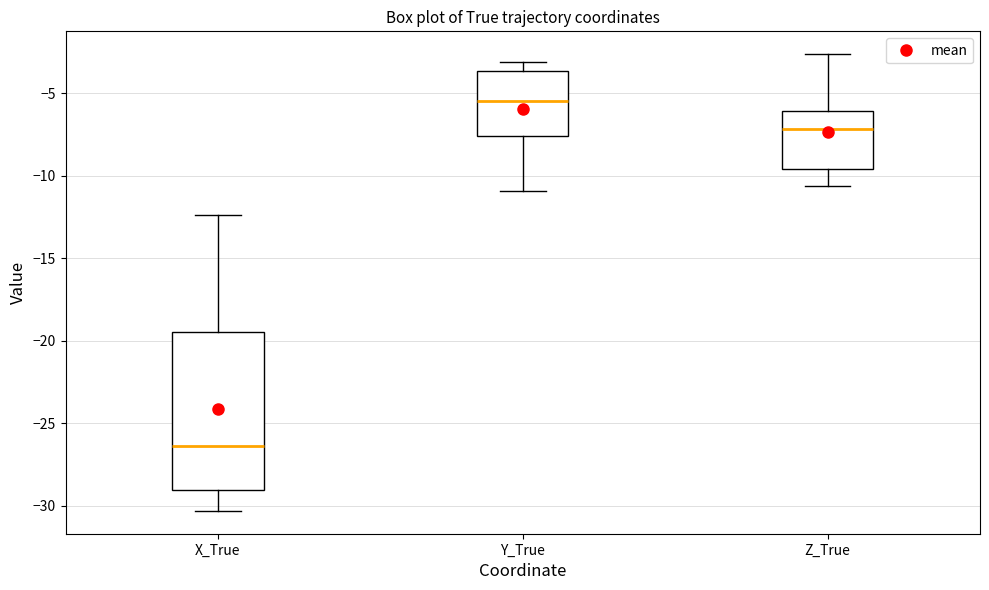

Reading left to right, read every box against the y-axis: the position of its median line, the range the box covers, and the ends of its whiskers. The values are not printed on the chart, so give them approximately, as read against the axis.

X_True: median -26.5, box -29.0 to -19.5, whiskers -30.5 to -12.5
Y_True: median -5.5, box -7.5 to -3.5, whiskers -11.0 to -3.0
Z_True: median -7.0, box -9.5 to -6.0, whiskers -10.5 to -2.5